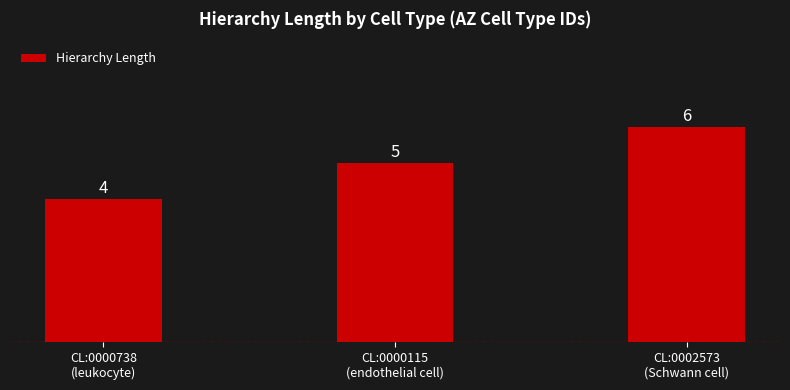

At which label is the value closest to 5?

CL:0000115
(endothelial cell)